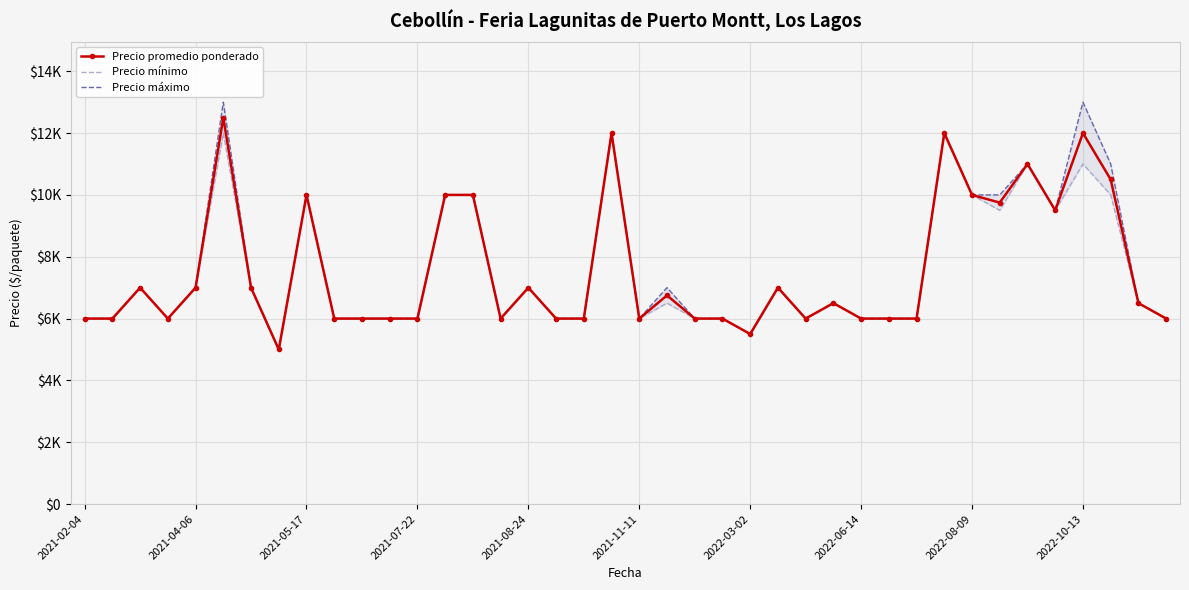

What is the minimum value for Precio promedio ponderado?

5000